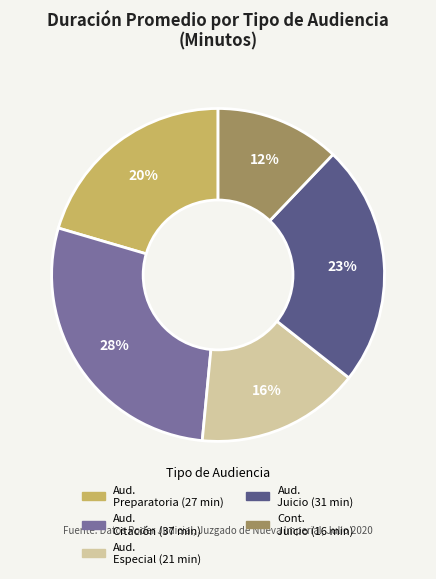

Is there any slice that represents more than half of the pie?

No